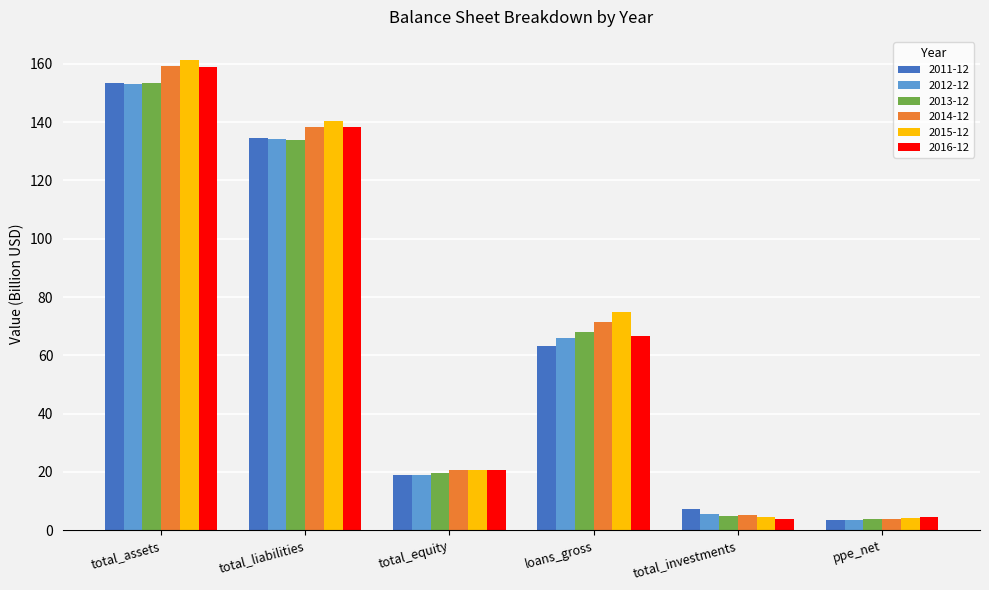

Which series has the widest spread of values?

2015-12